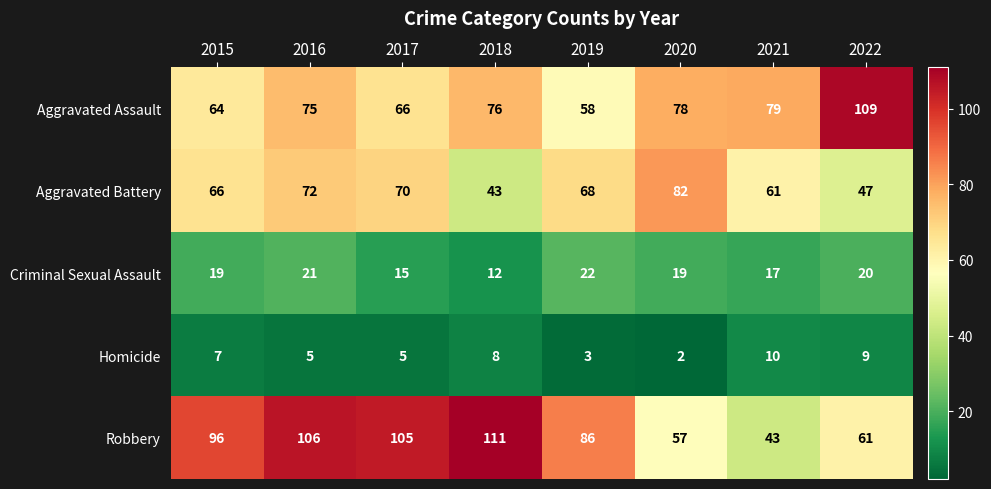

Is it true that Criminal Sexual Assault equals 19 at 2020?

True